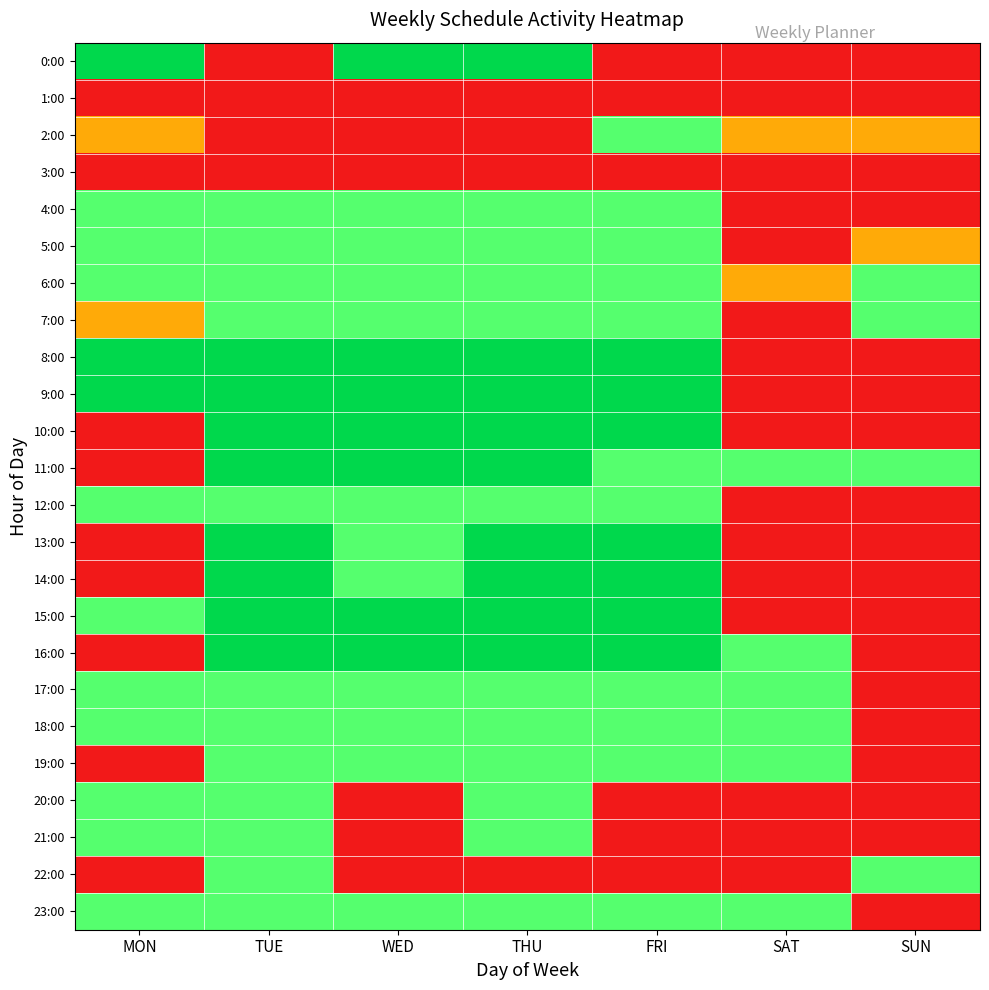

At FRI, list the series in order from smallest to largest.

0:00, 1:00, 3:00, 20:00, 21:00, 22:00, 2:00, 4:00, 5:00, 6:00, 7:00, 11:00, 12:00, 17:00, 18:00, 19:00, 23:00, 8:00, 9:00, 10:00, 13:00, 14:00, 15:00, 16:00